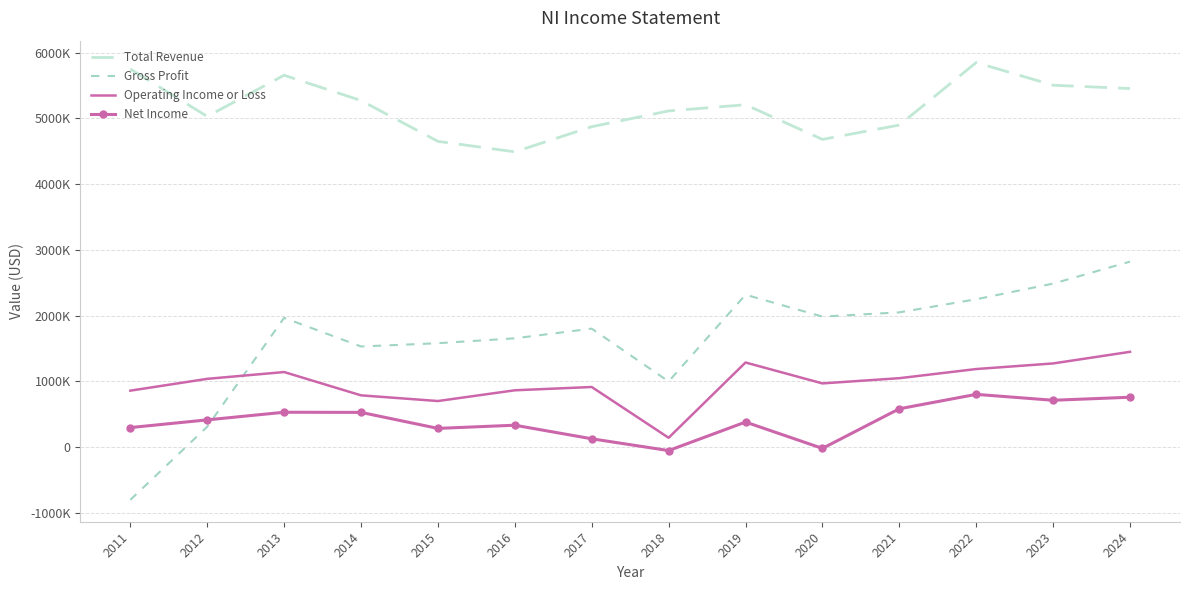

At which label does Net Income first exceed 416100?

2013